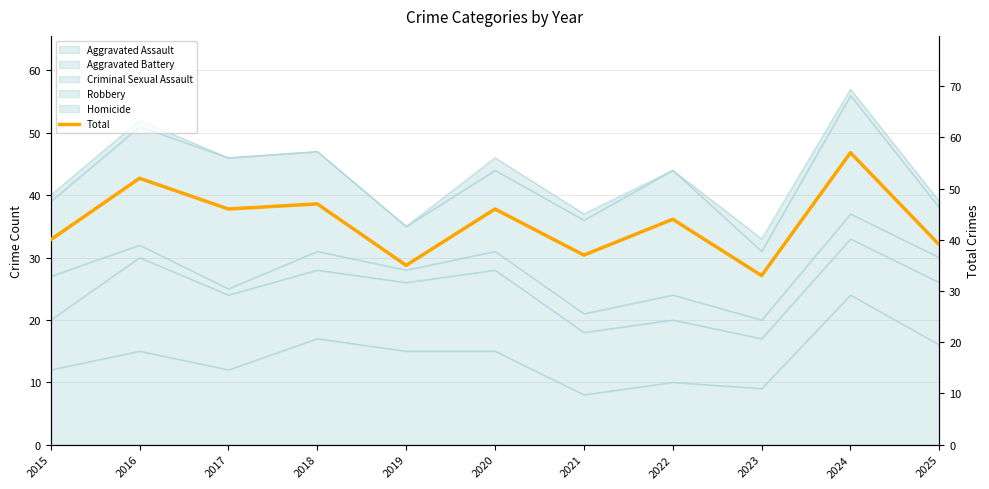

Which category has the highest value across all series?

2024